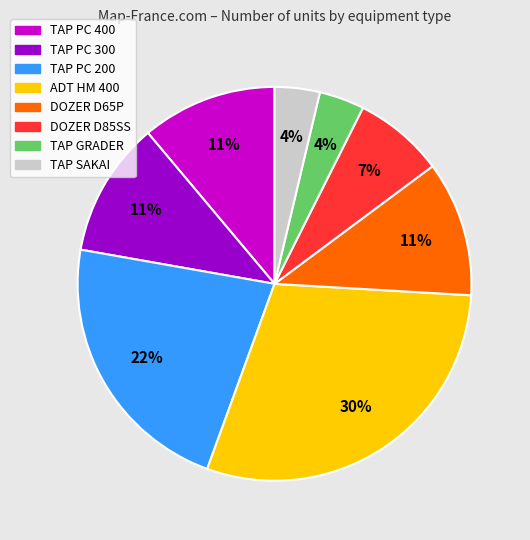

Does any single category account for the majority?

No